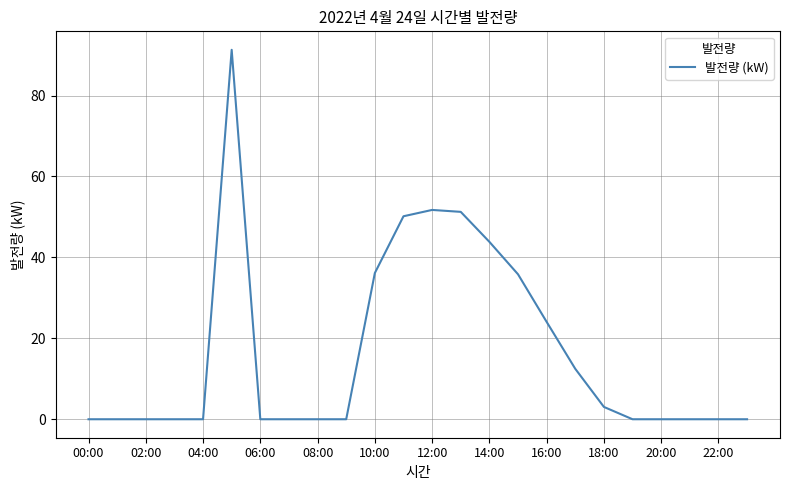

What is the difference between the second highest and second lowest values?

51.7